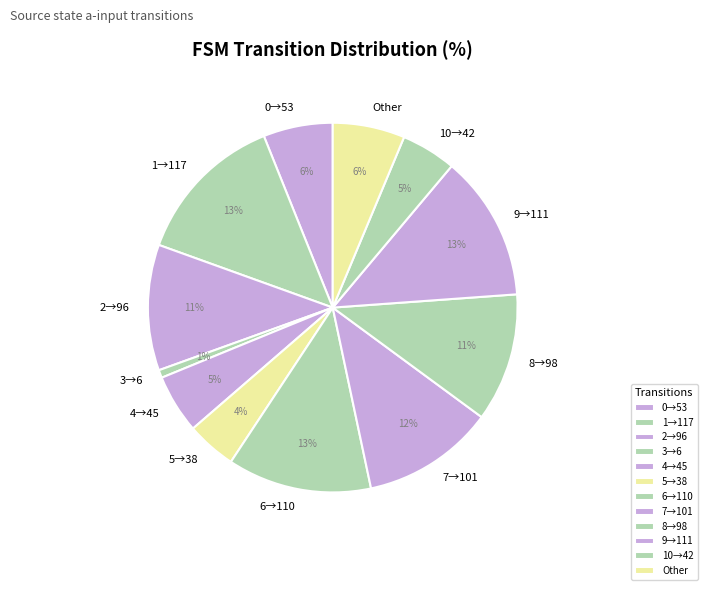

Which category has the smallest portion of the pie?

3→6